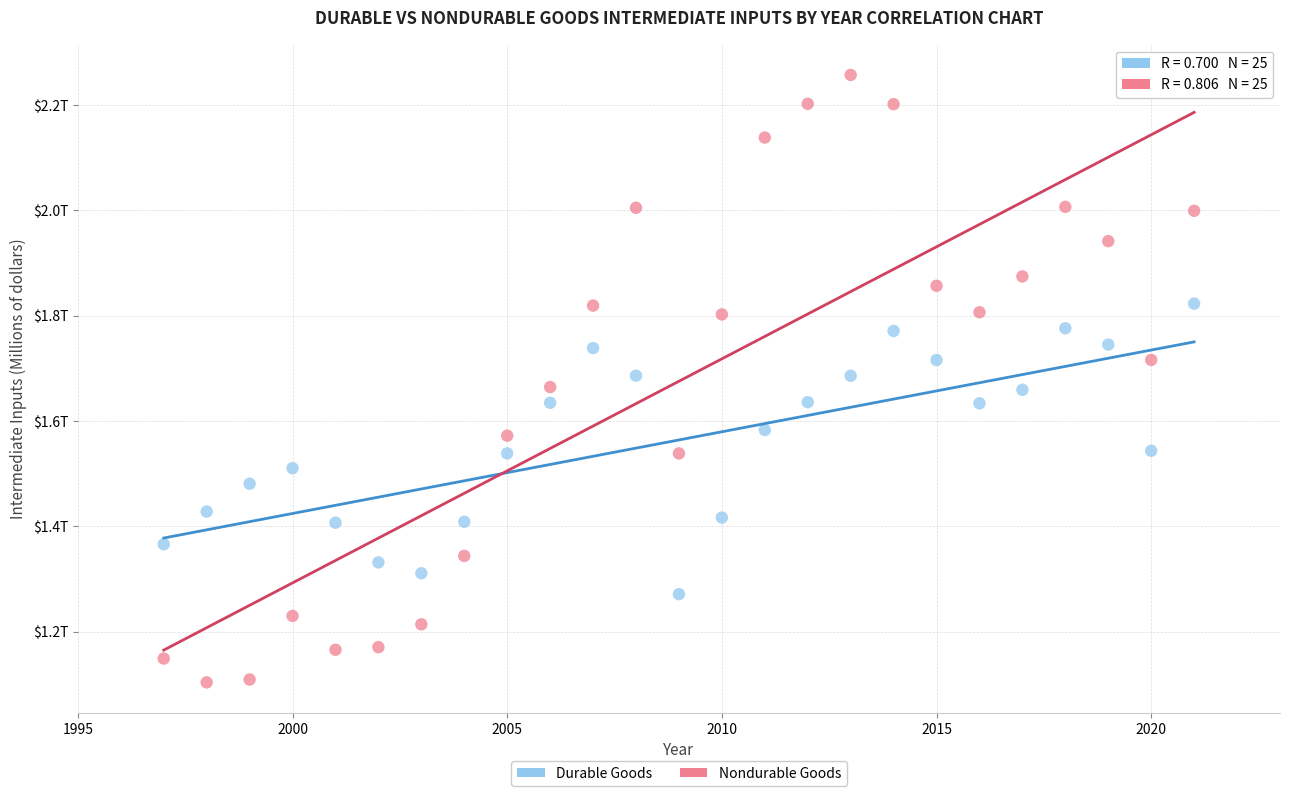

Which series contains the highest Y value?

Nondurable Goods